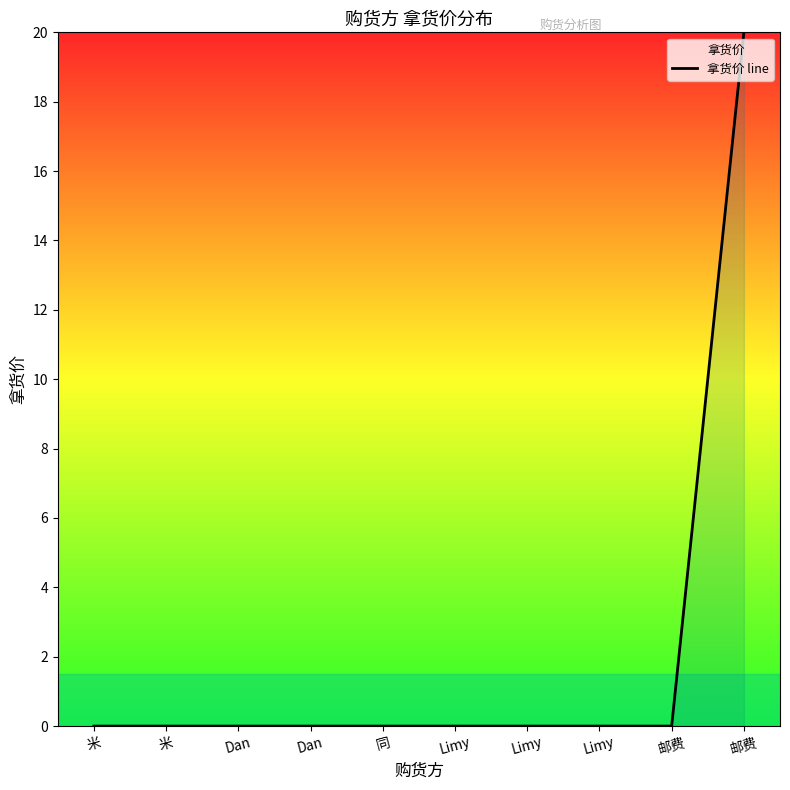

Reading right to left, extract all data points from this chart.

邮费=20	邮费=0	Limy=0	Limy=0	Limy=0	同=0	Dan=0	Dan=0	米=0	米=0